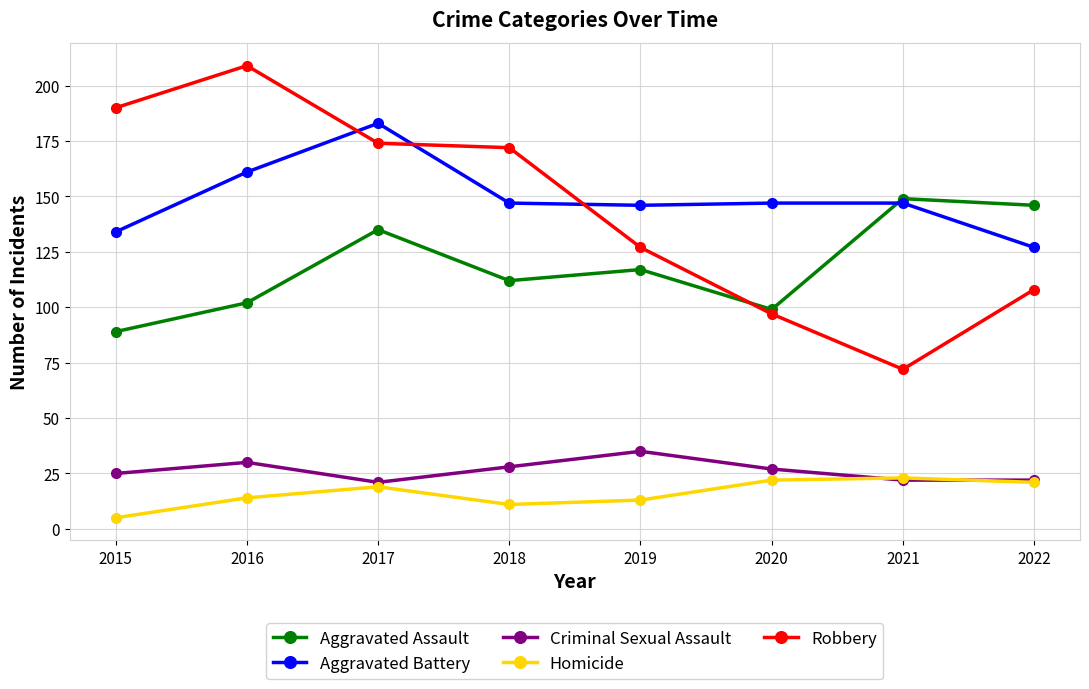

True or false: Aggravated Battery and Homicide cross at least once.

False